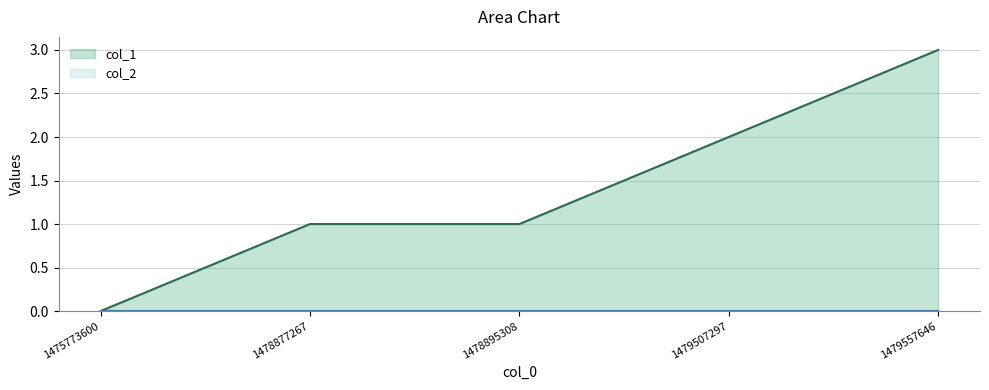

Rank the categories by value from highest to lowest.

1479557646, 1479507297, 1478877267, 1478895308, 1475773600